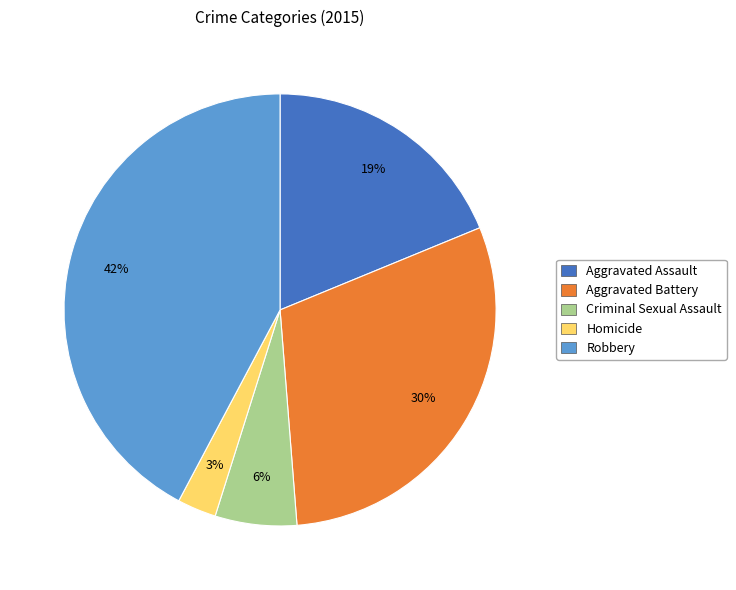

How many segments does this pie chart have?

5